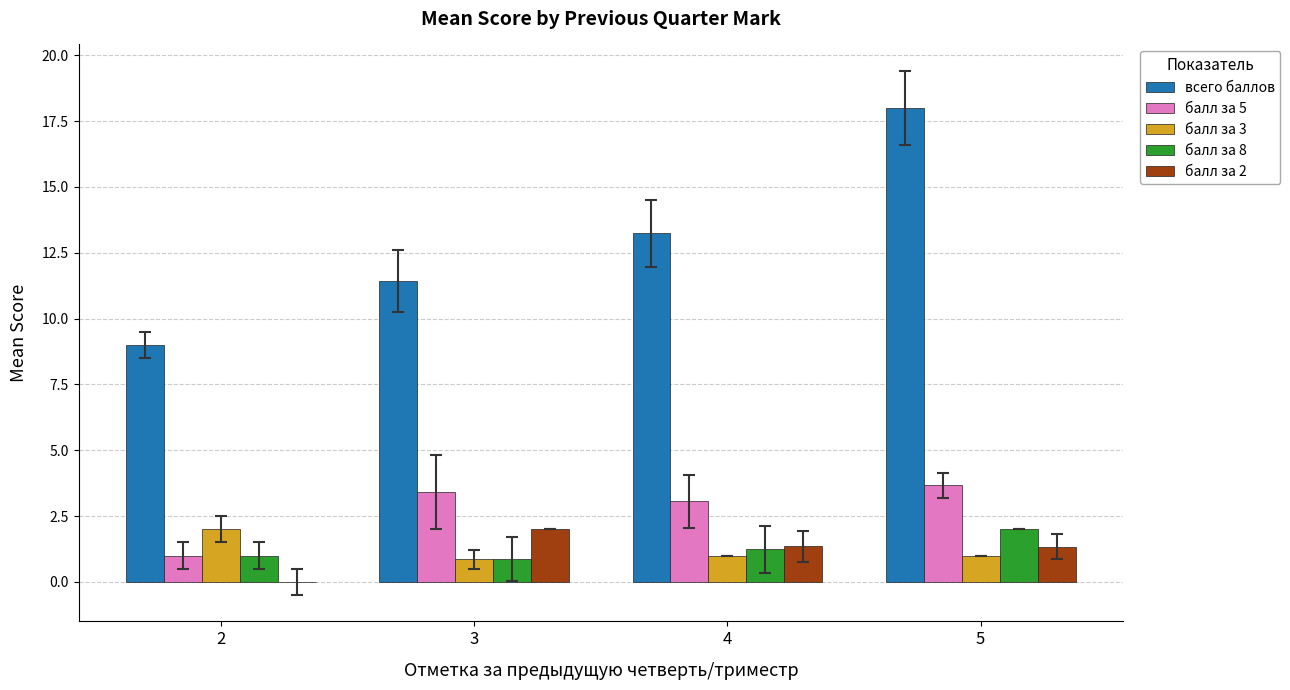

Which series has the largest total across all categories?

всего баллов